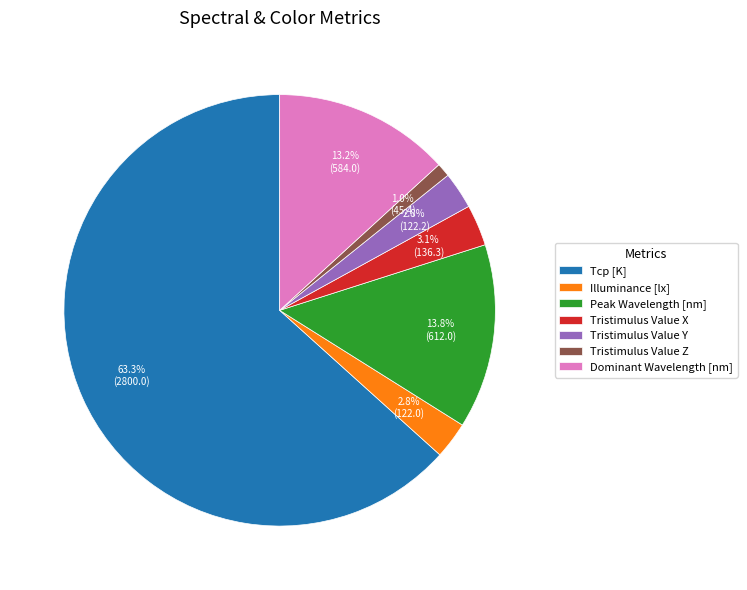

Is it true that Tcp [K] is 54% of the pie?

False